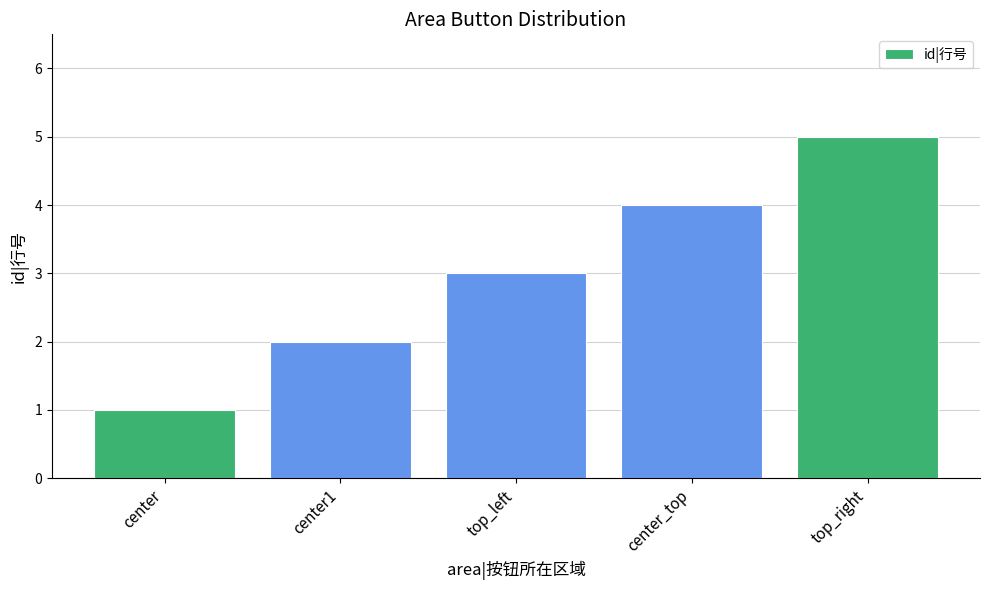

What is the minimum value shown in the chart?

1